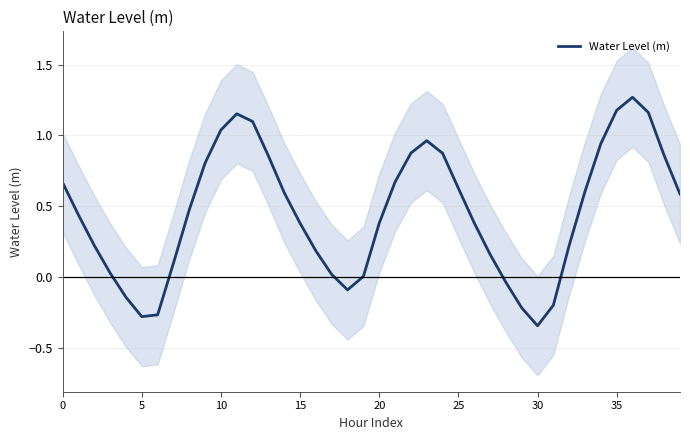

True or false: the data shows 1.0 at 23.

True